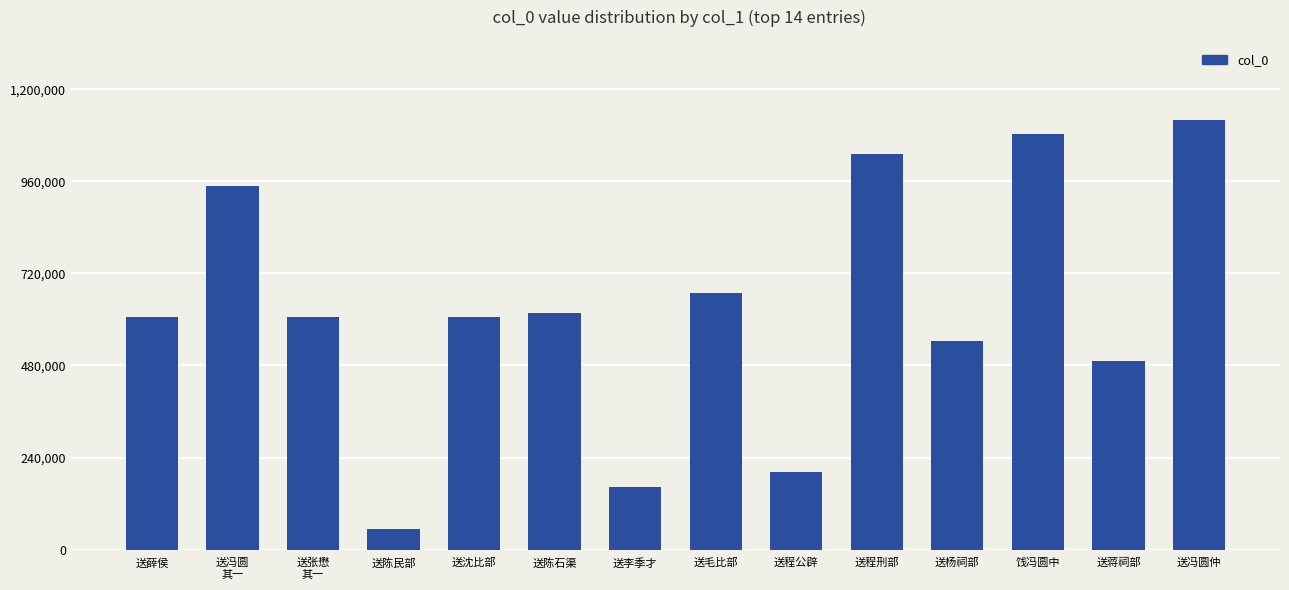

What is the label of the 5th bar from the left?

送沈比部